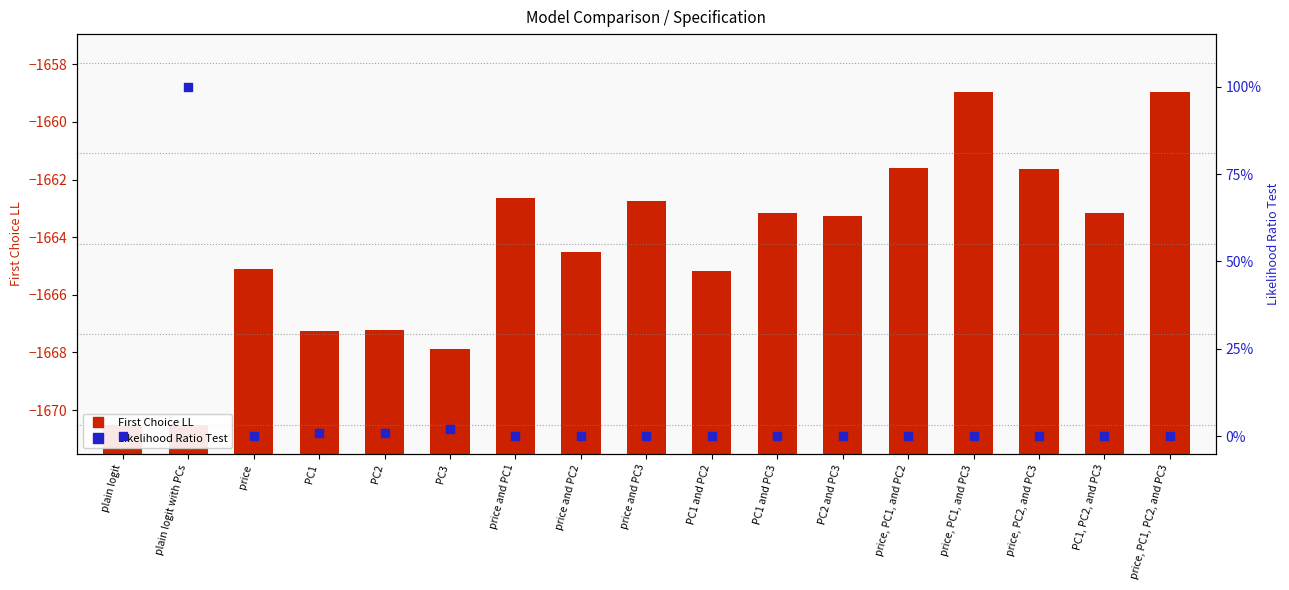

At which category is the sum across all series the highest?

price, PC1, and PC3